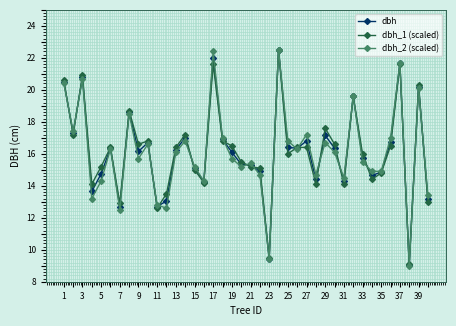

True or false: dbh has more than 0 points higher than both neighbors.

True